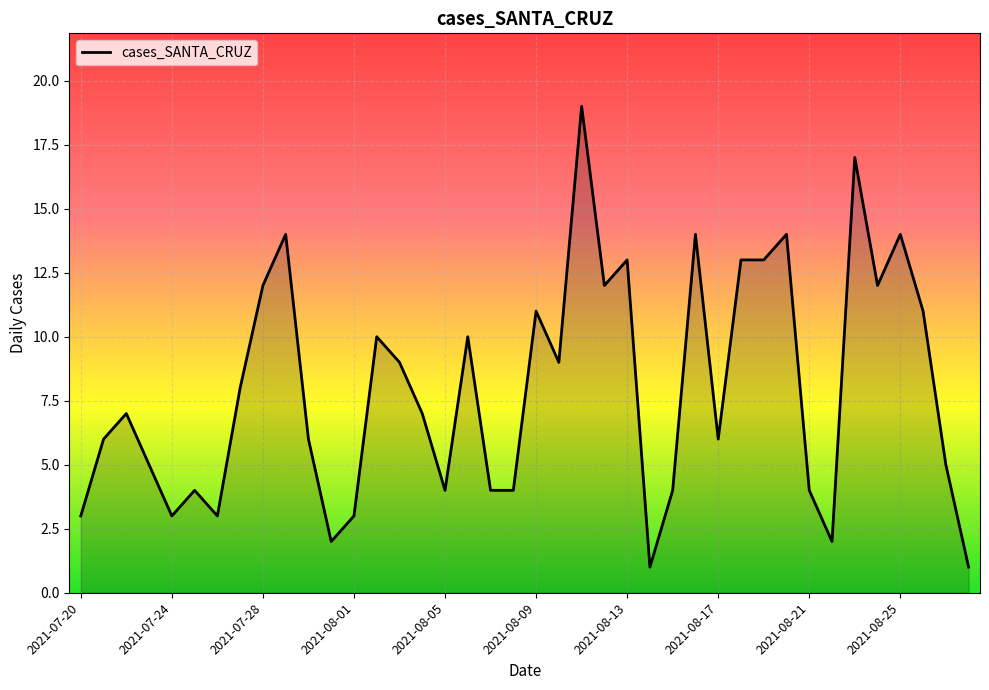

What is the greatest value displayed?

19